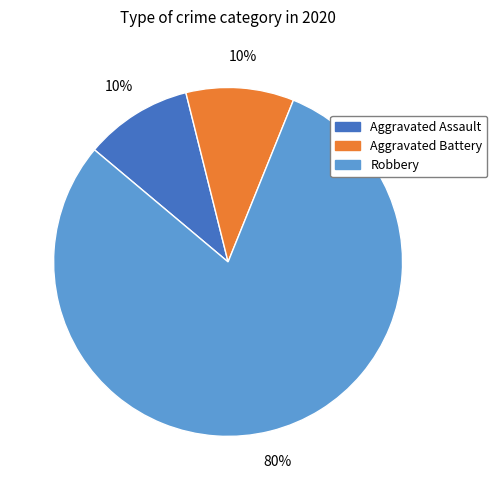

Between Aggravated Assault and Robbery, which is larger?

Robbery